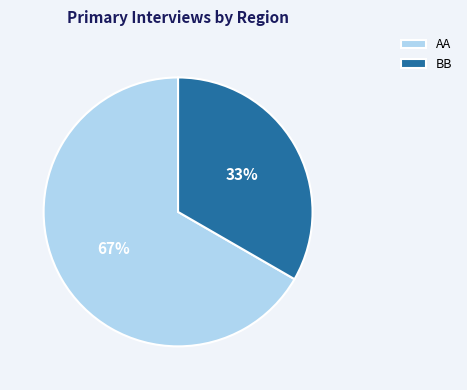

Combined, do BB and AA account for over 50%?

Yes